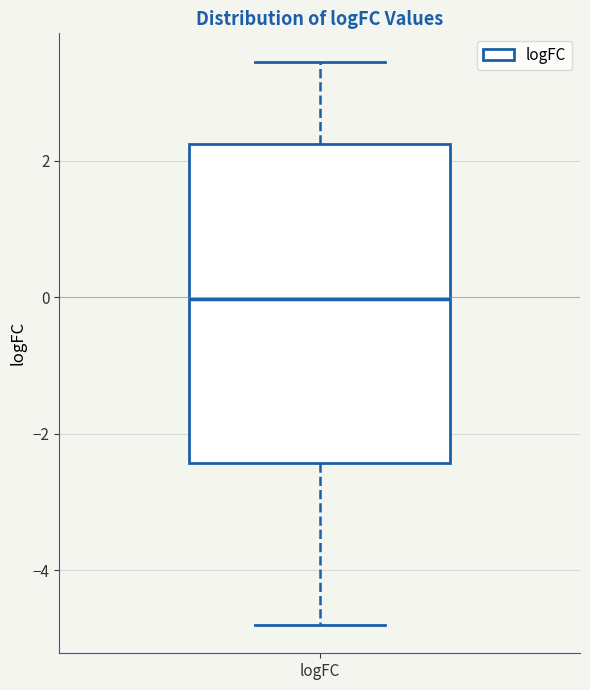

Read this box plot against the y-axis: the position of the median line, the range covered by the box, and the ends of both whiskers. The values are not printed on the chart, so give them approximately, as read against the axis.

median 0.0, box -2.4 to 2.2, whiskers -4.8 to 3.4